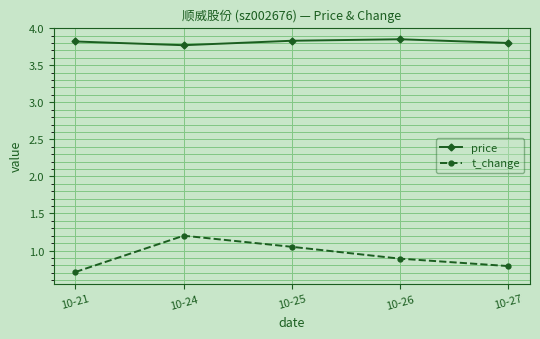

Where is t_change nearest to the value 0?

10-21